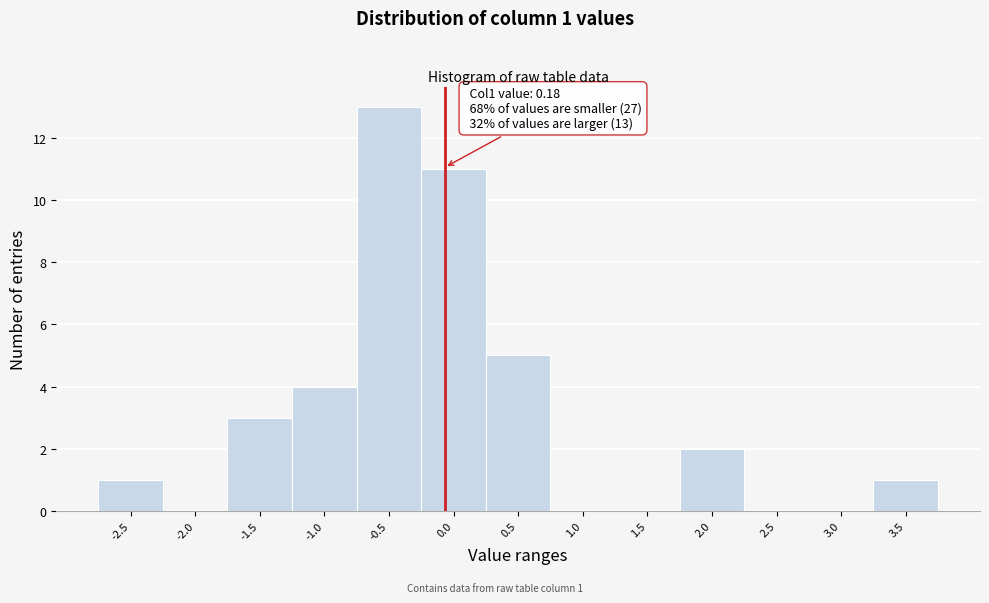

Reading right to left, what are all the values shown in this chart?

3.5=1	3.0=0	2.5=0	2.0=2	1.5=0	1.0=0	0.5=5	0.0=11	-0.5=13	-1.0=4	-1.5=3	-2.0=0	-2.5=1